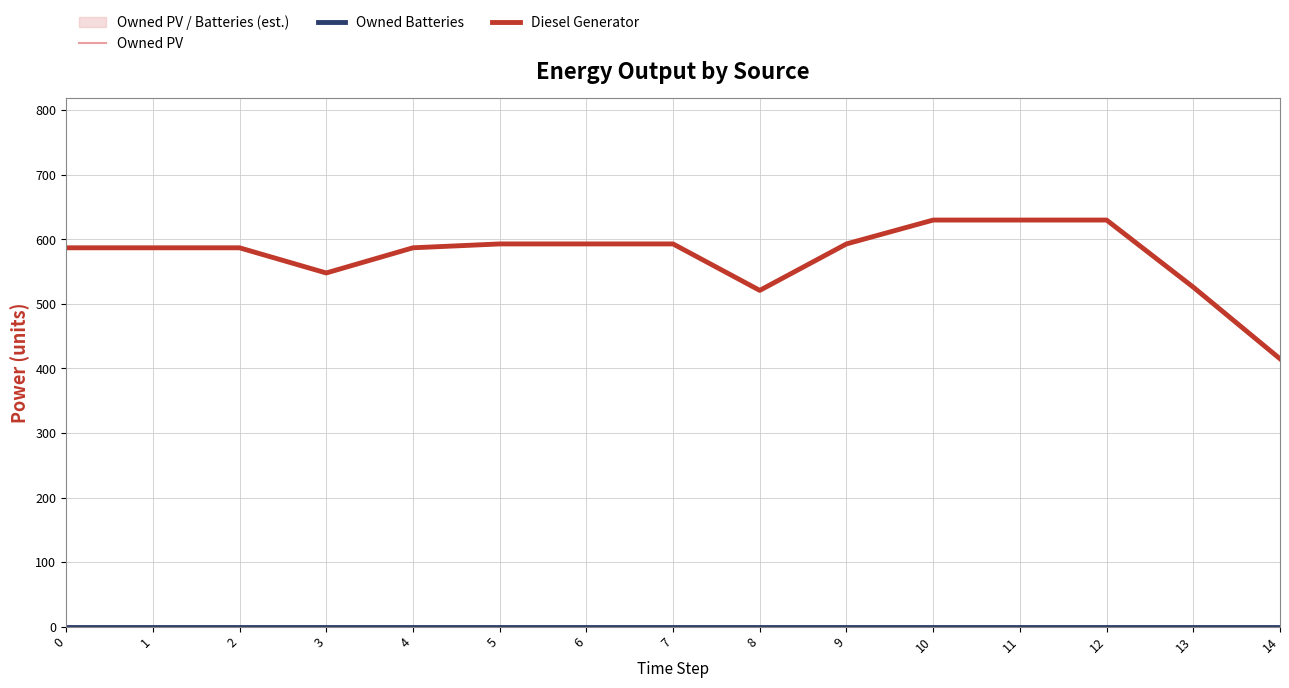

True or false: Owned Batteries has more than 2 points higher than both neighbors.

False